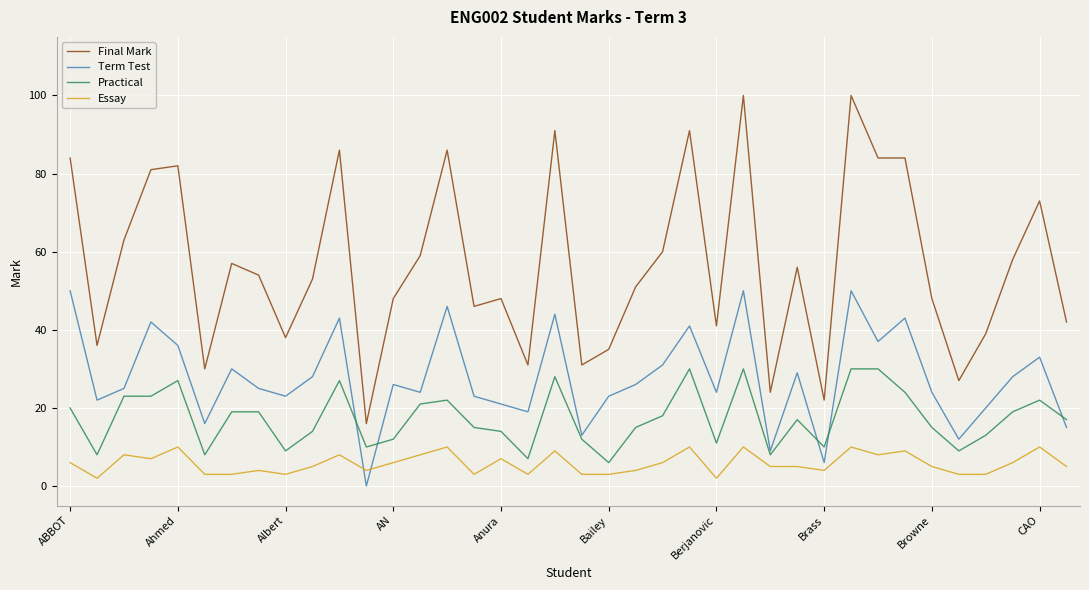

True or false: Essay and Practical intersect in this chart.

False